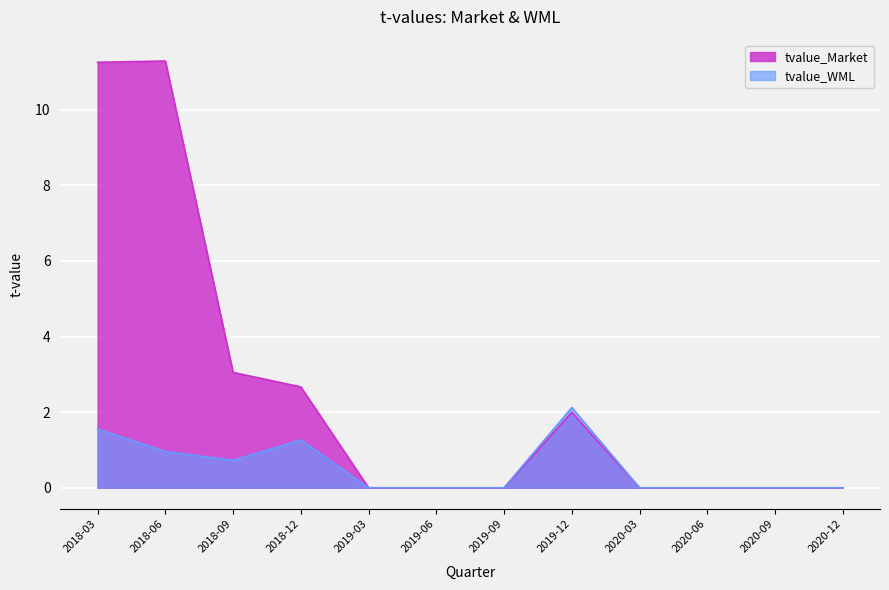

True or false: tvalue_WML and tvalue_Market cross at least once.

False